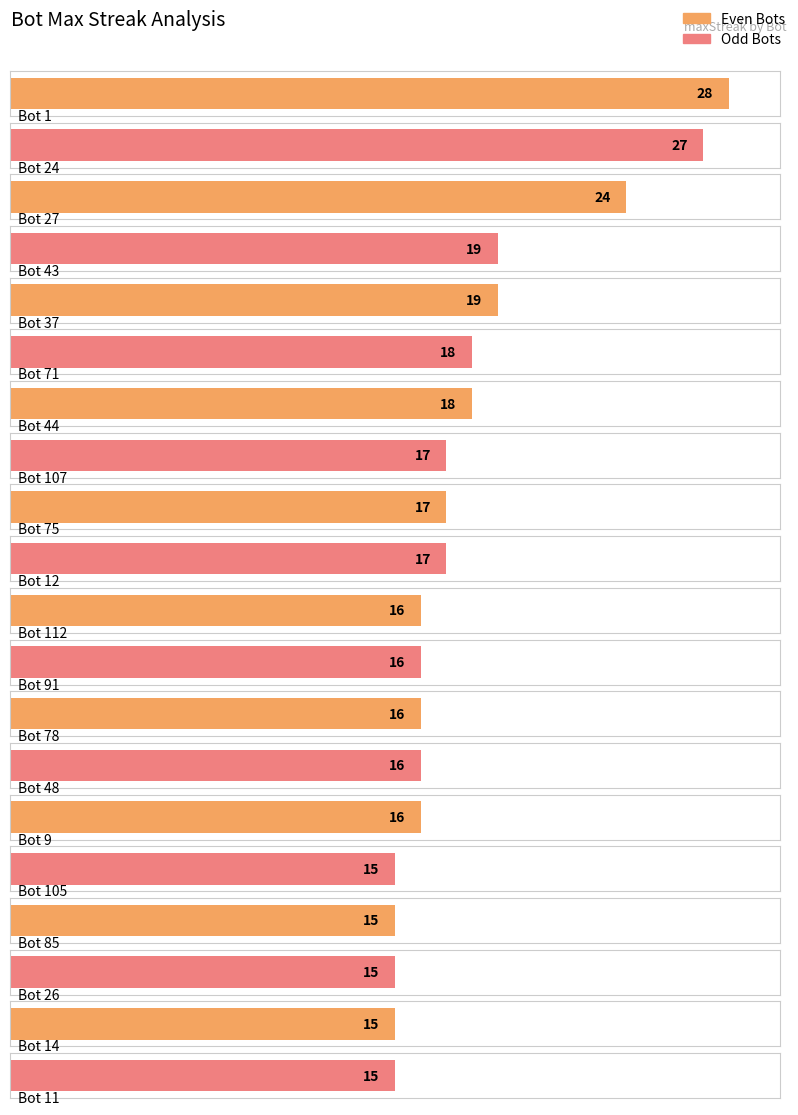

Reading left to right, transcribe all the data shown in this chart.

28	27	24	19	19	18	18	17	17	17	16	16	16	16	16	15	15	15	15	15